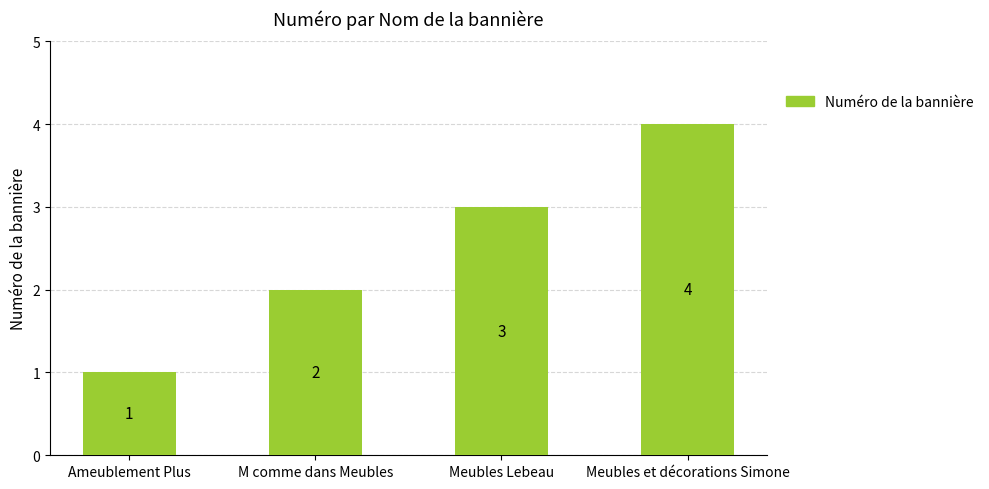

What is the value of the 2nd bar from the left?

2